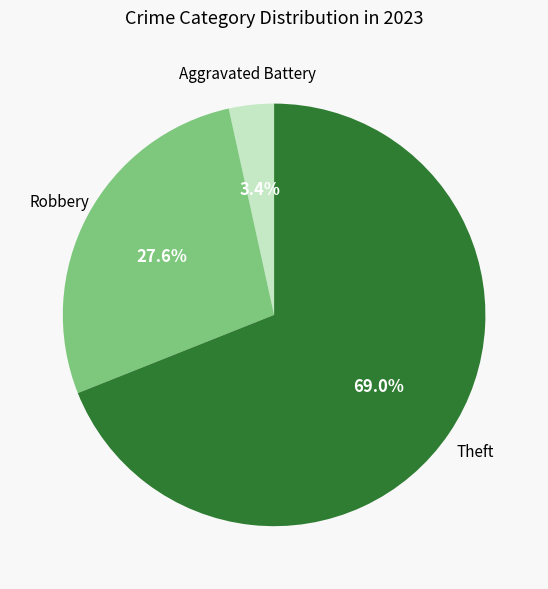

Is there any slice that represents more than half of the pie?

Yes